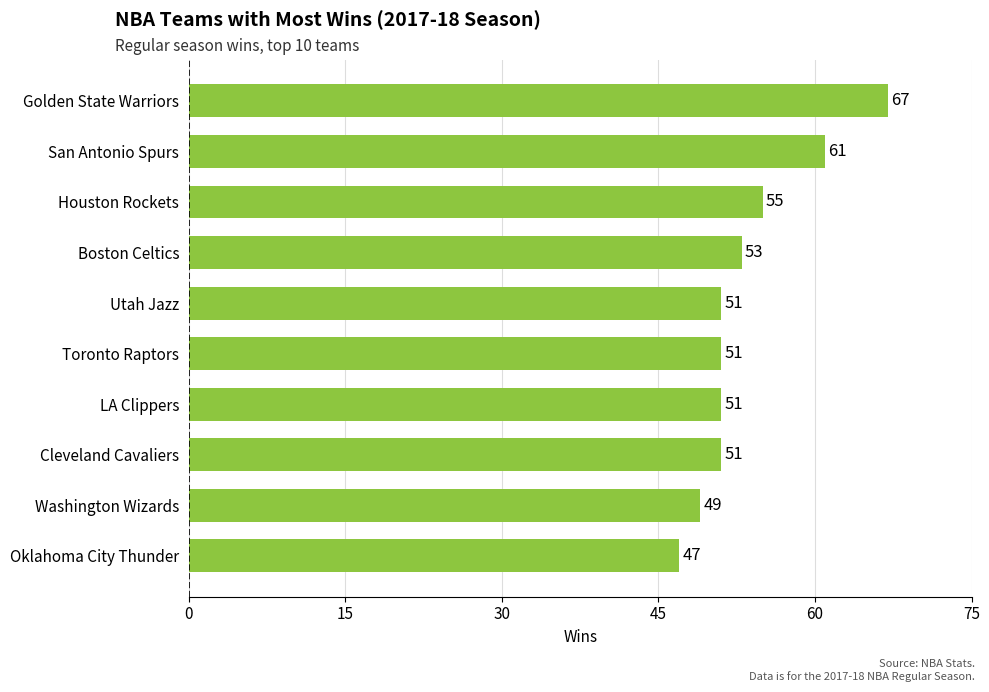

What is the difference between the second highest and minimum values?

14